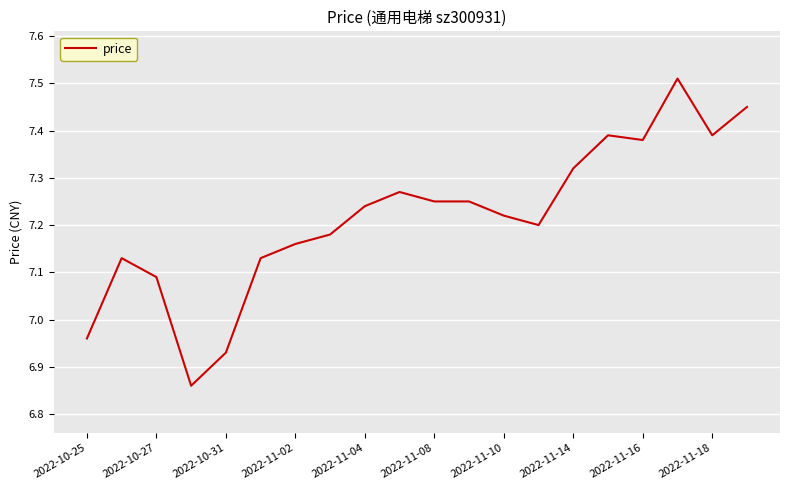

Is this an area chart (filled region under the line)?

No